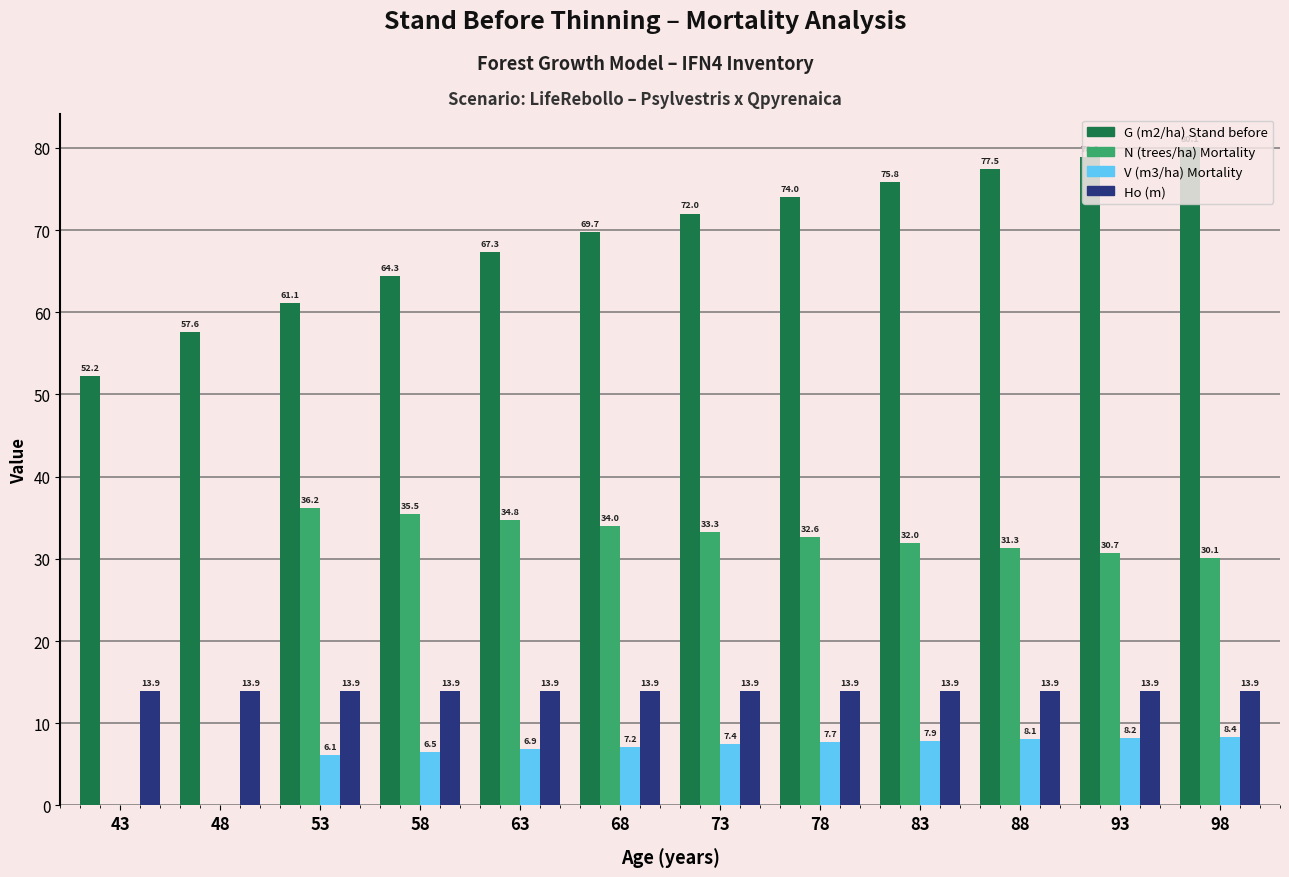

The value of V (m3/ha) Mortality at 78 is 7.7. True or false?

True